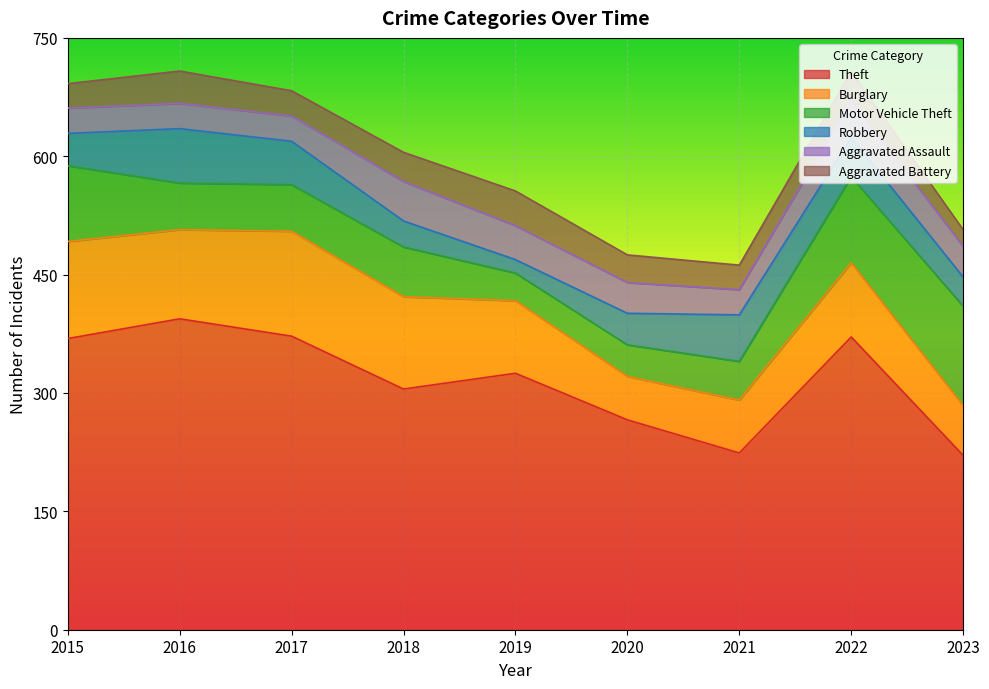

How many lines are shown in the chart?

6